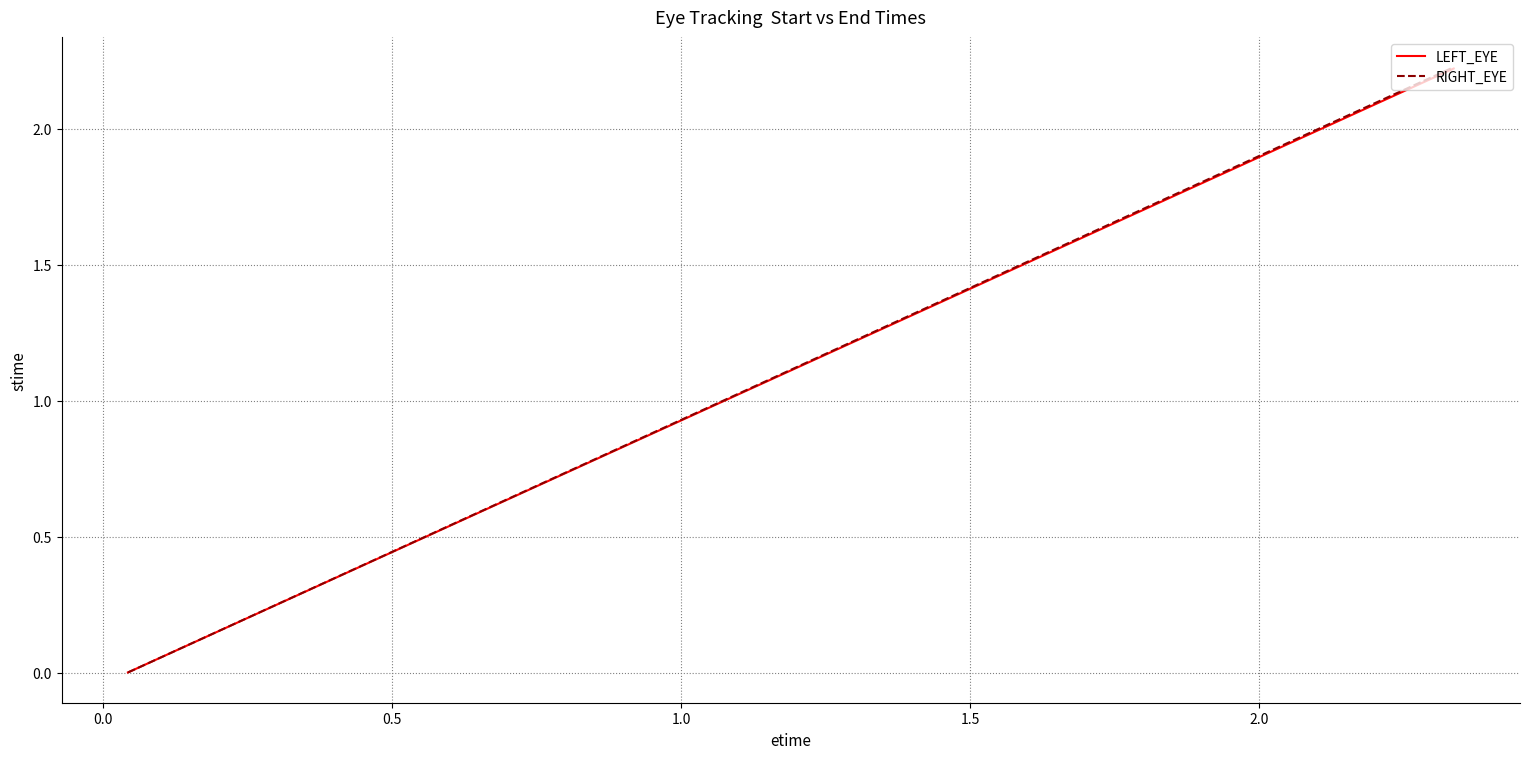

Which series has the largest range (max minus min)?

RIGHT_EYE